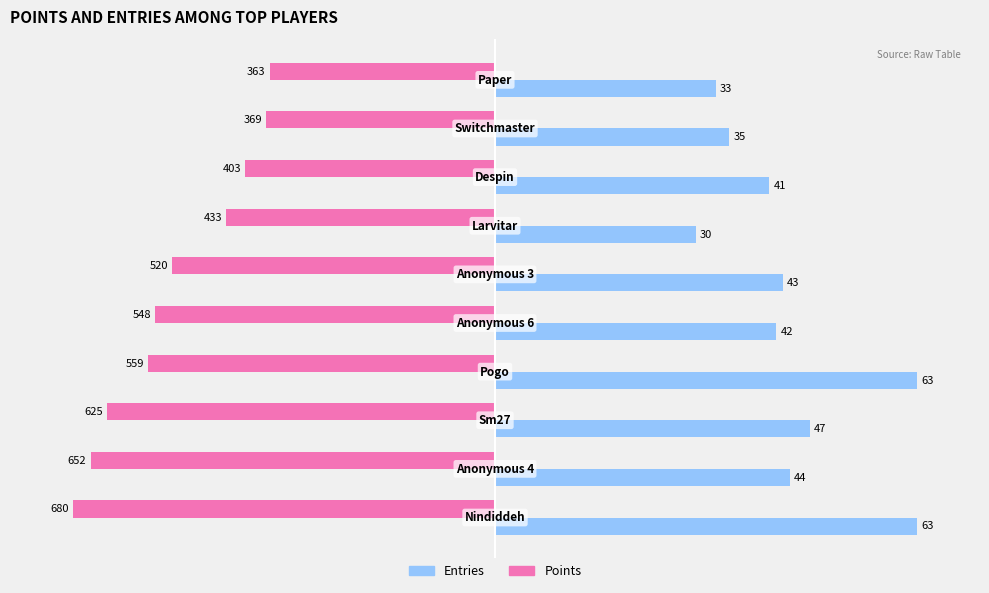

What are all the series names shown in the legend?

Entries, Points